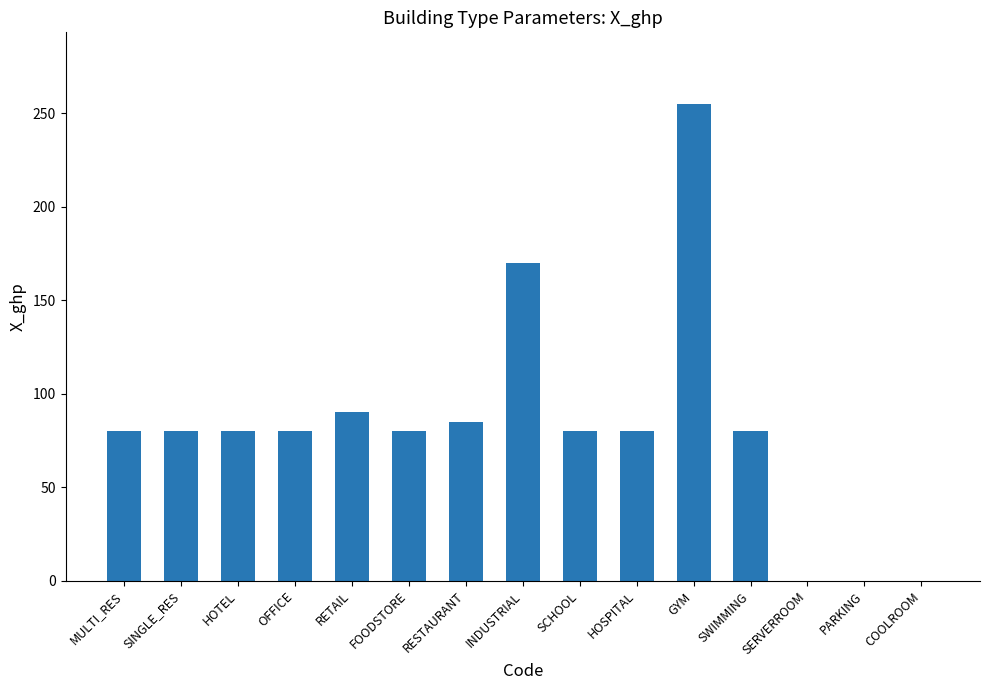

How many data points does each series have?

15